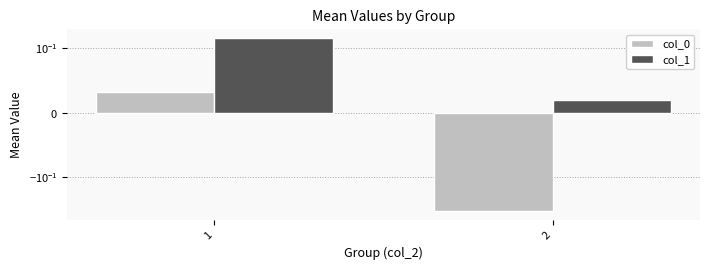

Are the bars horizontal?

No